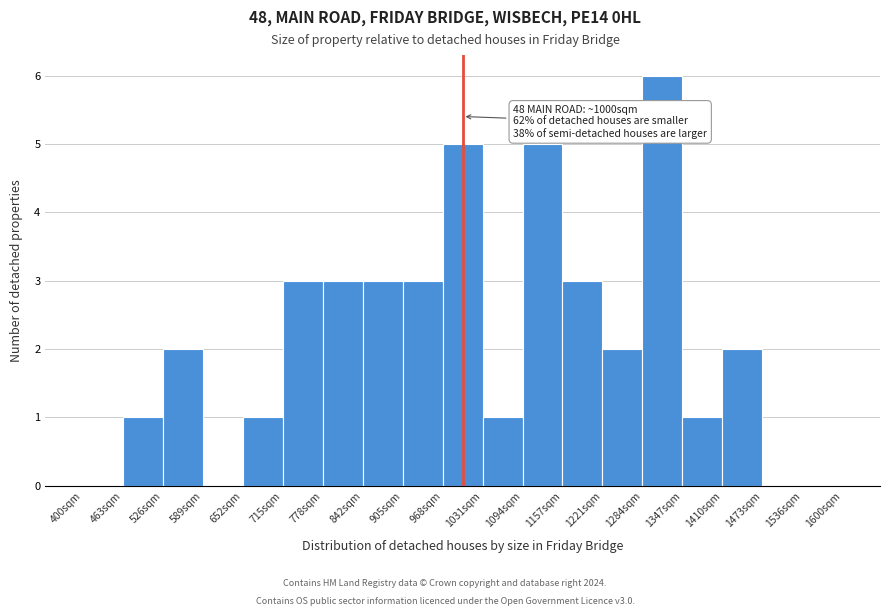

Over which range of the x-axis is the bar tallest?

1280 to 1350